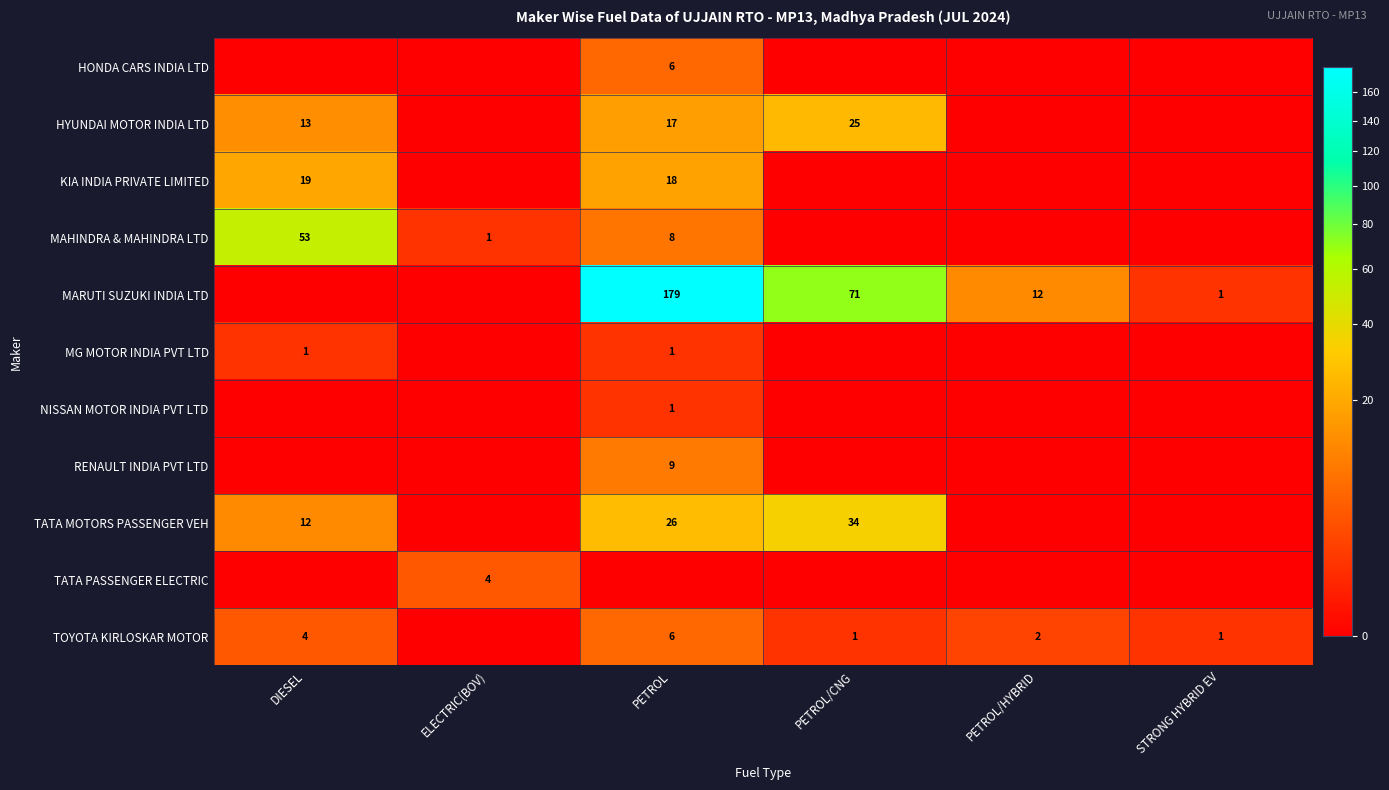

What is the sum of the TOYOTA KIRLOSKAR MOTOR values at DIESEL and STRONG HYBRID EV?

5